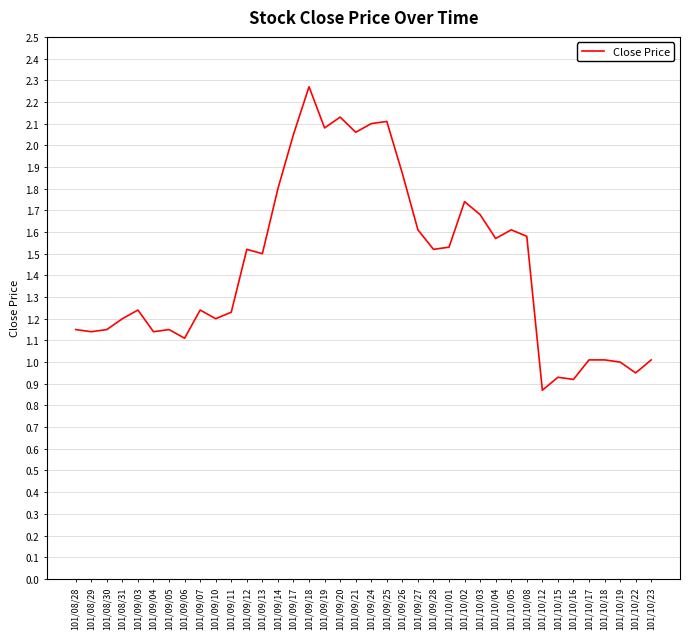

What position from the left is 101/09/06?

8